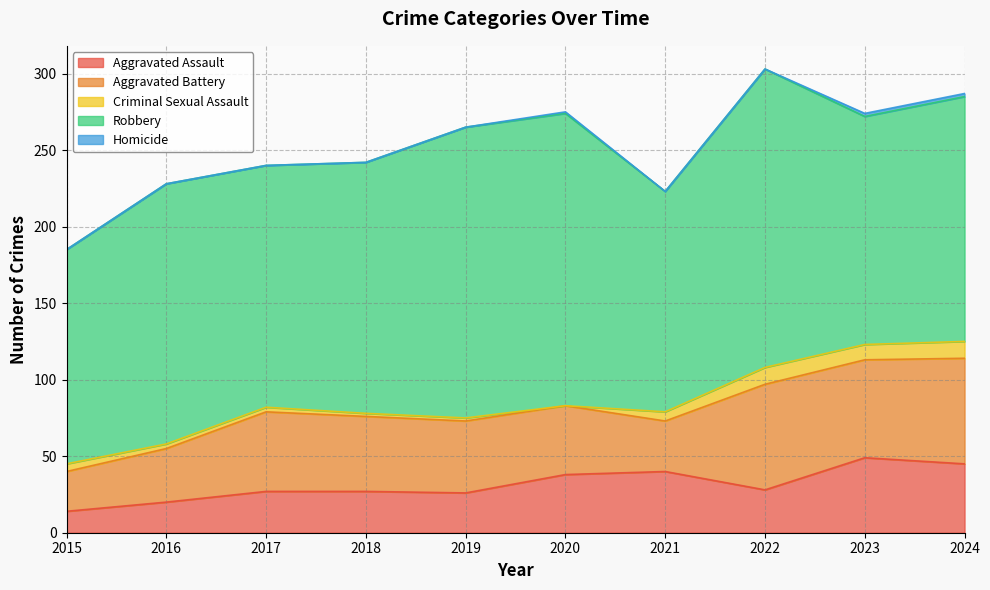

Where is the first local maximum for Aggravated Battery?

2017